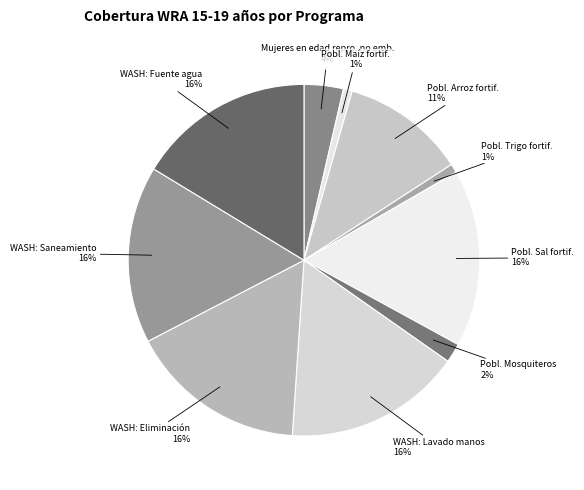

Does any single category account for the majority?

No